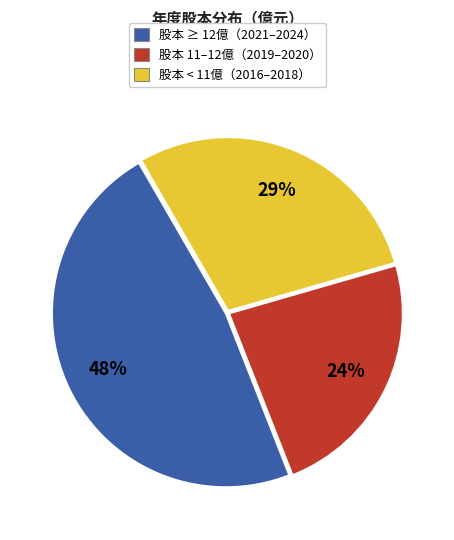

To the nearest percent, what is the difference between the largest and smallest slice percentages?

24%